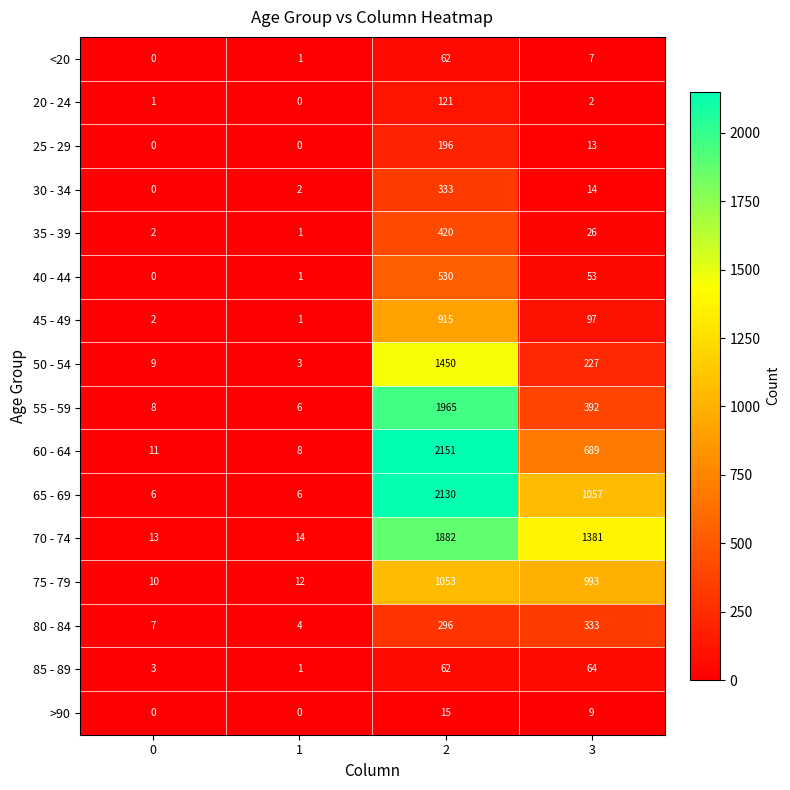

What is the difference between the maximum and minimum values in the 80 - 84 series?

329